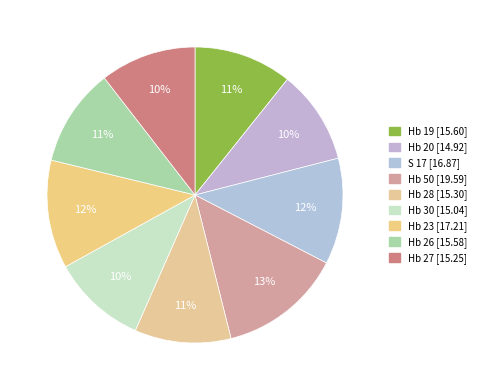

Rank the categories by value from highest to lowest.

Hb 50, Hb 23, S 17, Hb 19, Hb 26, Hb 28, Hb 27, Hb 30, Hb 20